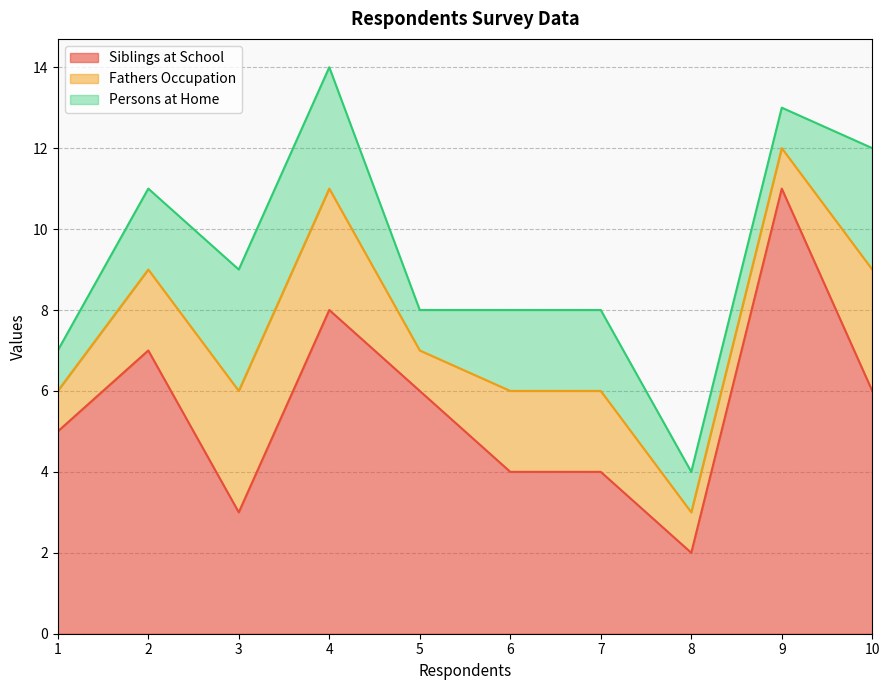

At which label is Siblings at School closest to 6?

5